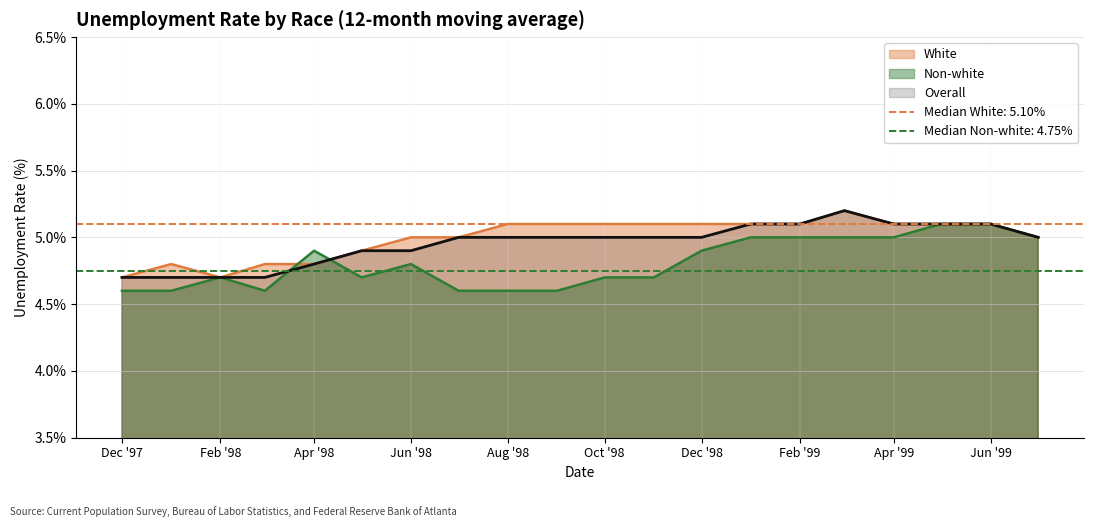

What position from the left is 1999-01?

14